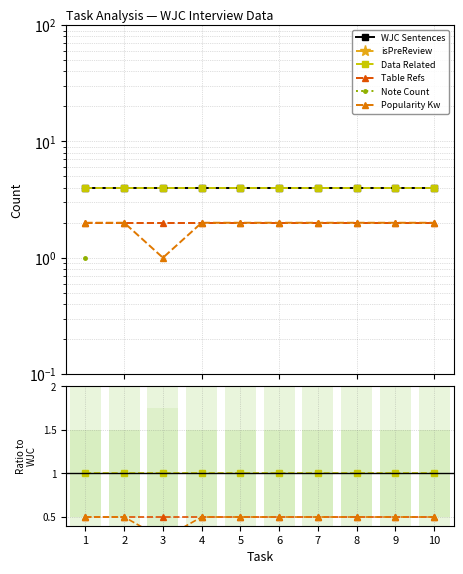

Which series changed the most between 5 and 9?

WJC Sentences